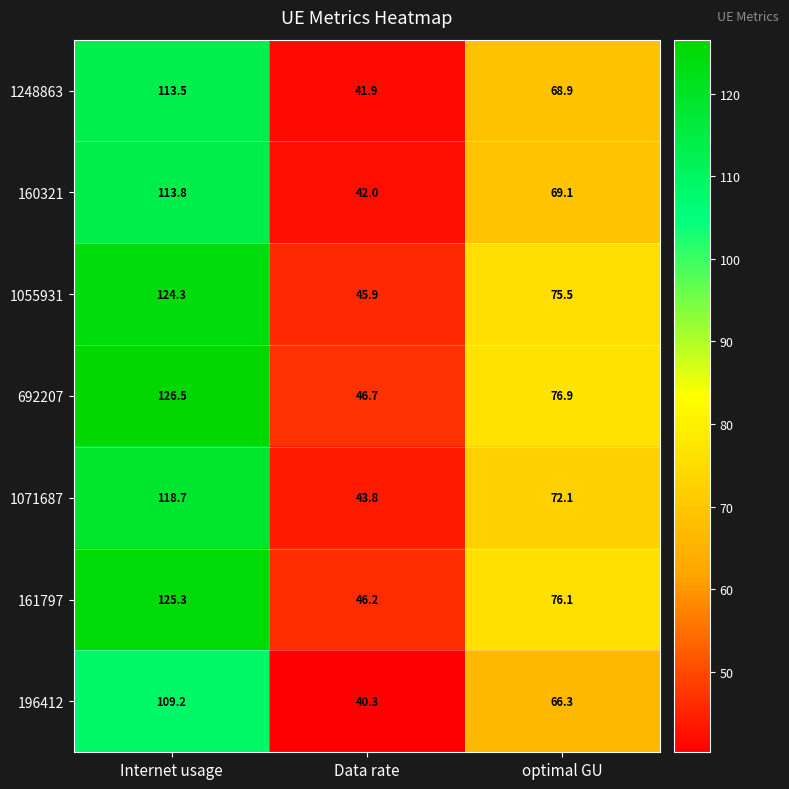

At which label is 160321 closest to 77?

optimal GU